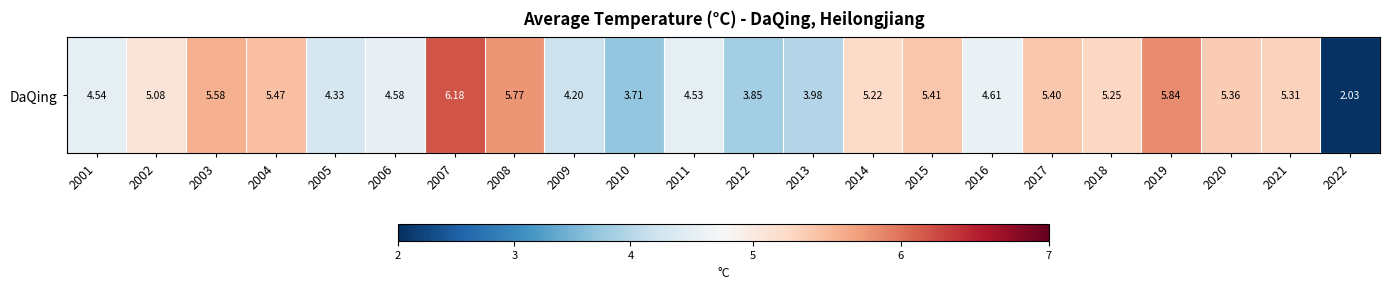

How many data points are above 5?

12